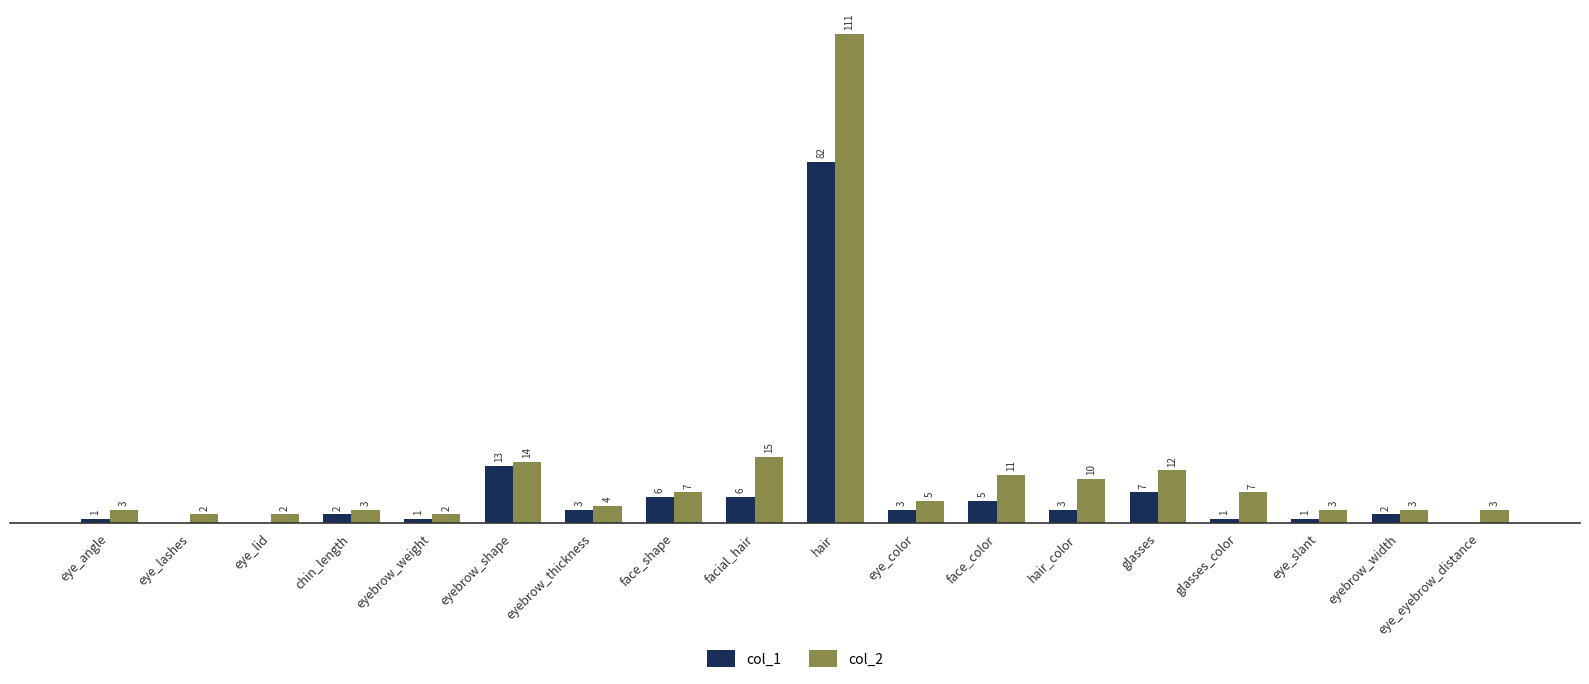

Between glasses_color and eye_slant, which series saw the biggest shift?

col_2